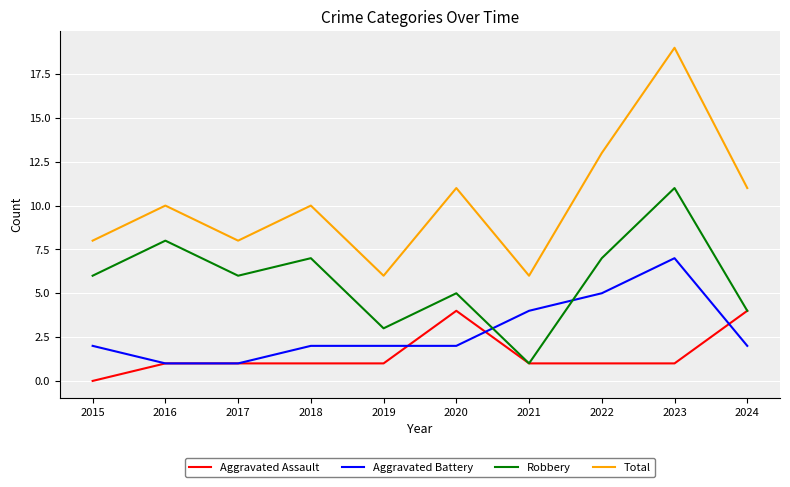

The Aggravated Battery series shows 4 at 2023. True or false?

False